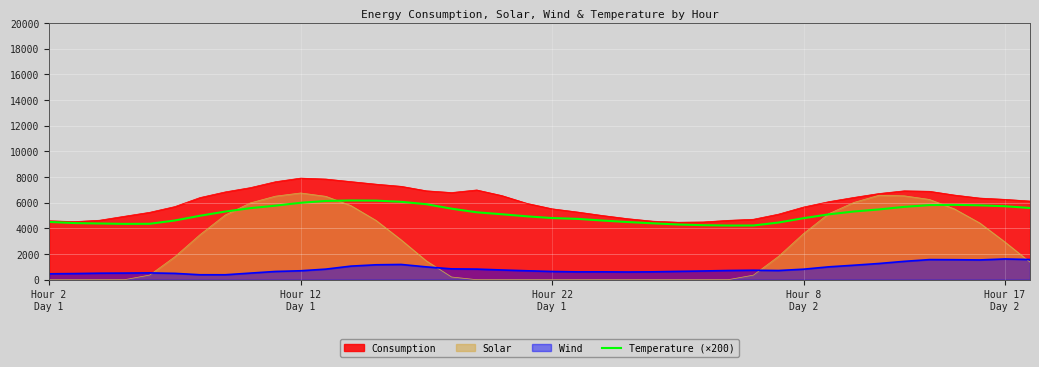

True or false: Wind and Consumption intersect in this chart.

False